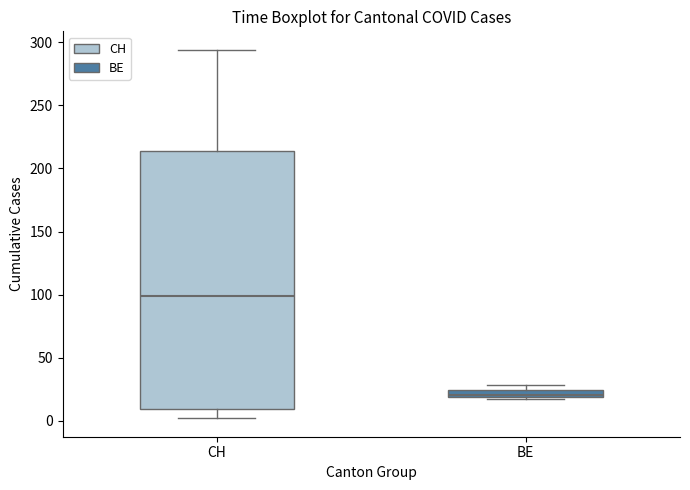

Which box's median line is the lowest?

BE